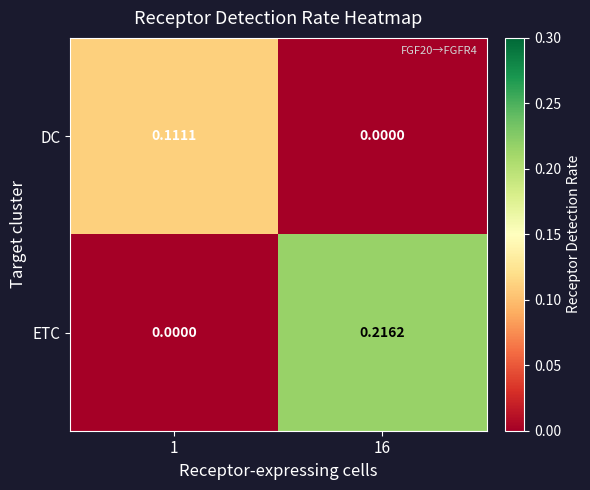

Rank the series by their maximum value, from lowest to highest.

DC, ETC